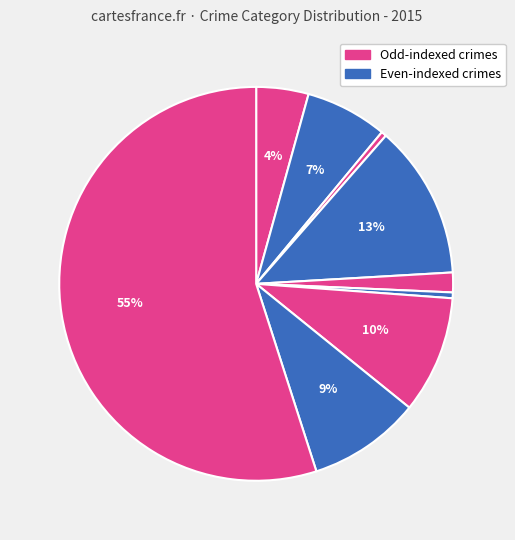

How many segments does this pie chart have?

9